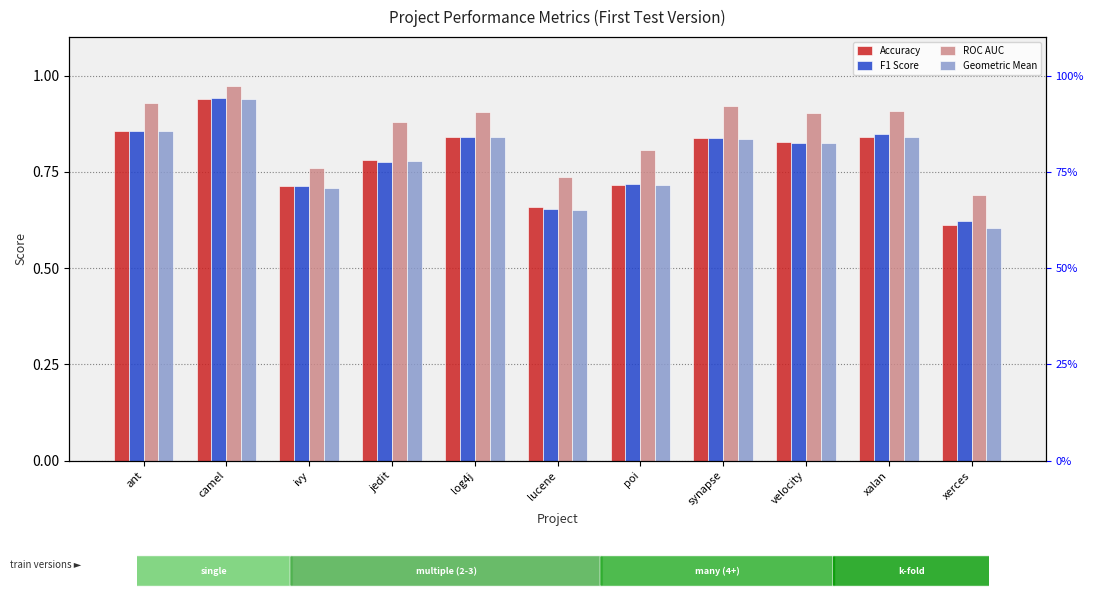

What is the lowest value of the F1 Score series?

0.6